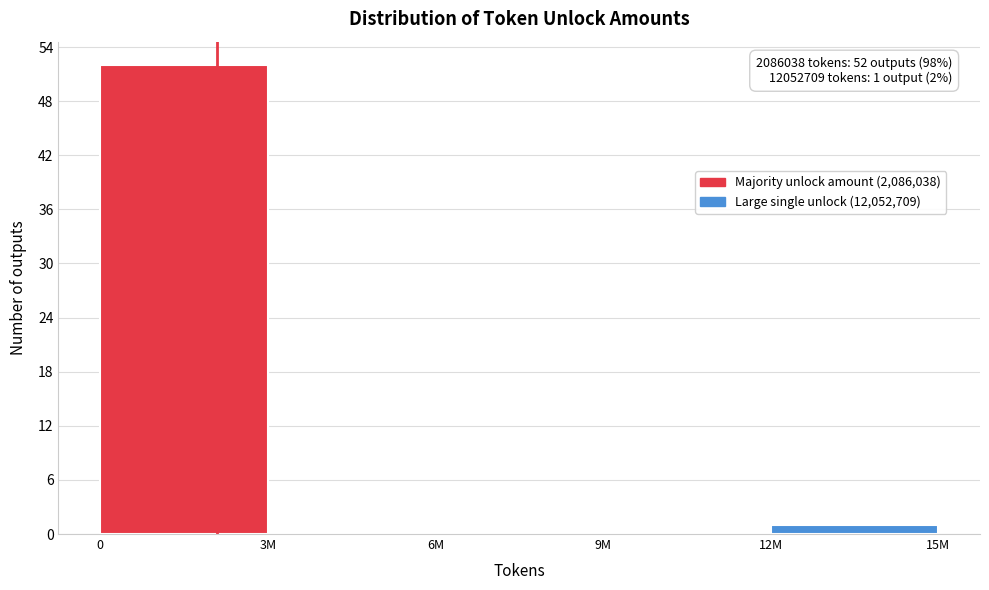

Reading right to left, what are all the values shown in this chart?

12M=1	9M=0	6M=0	3M=0	0=52